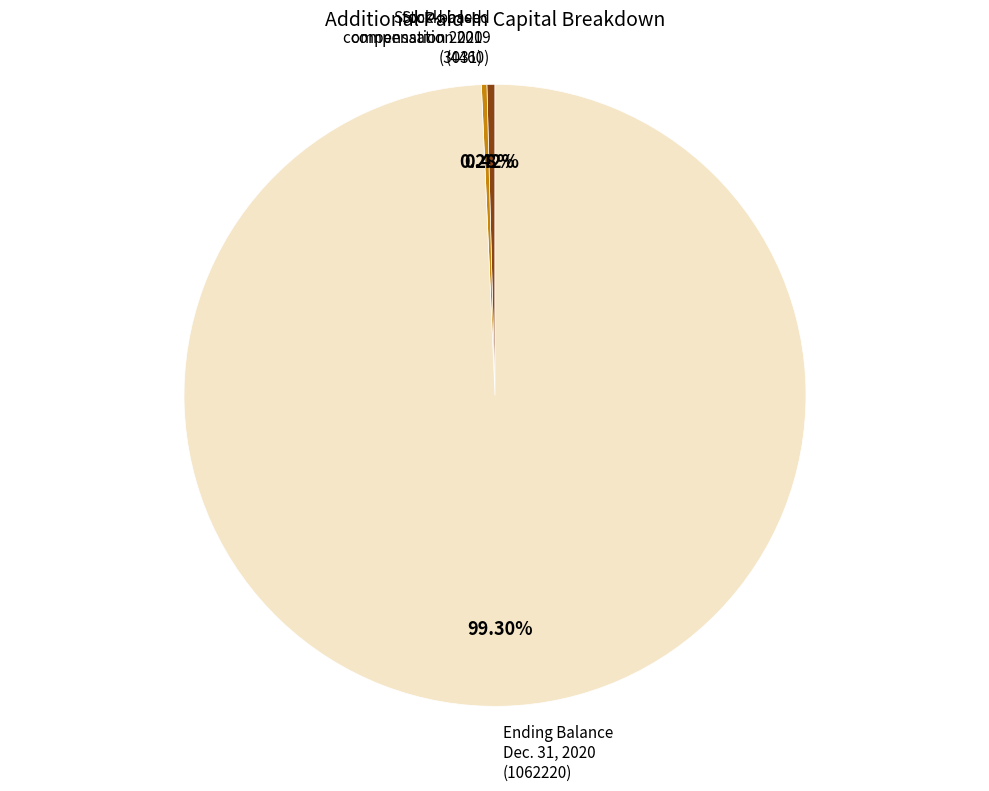

Which slice is the largest?

Ending Balance Dec. 31, 2020